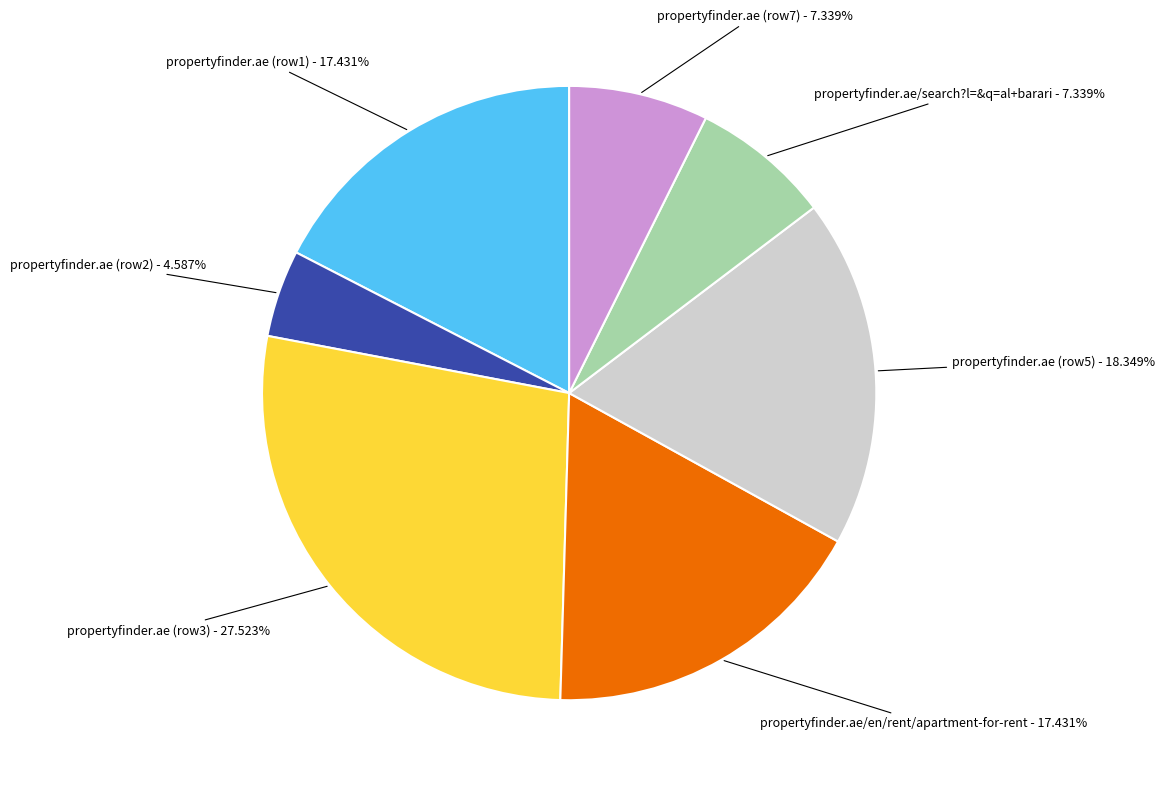

Combined, do propertyfinder.ae (row5) and propertyfinder.ae (row2) account for over 50%?

No